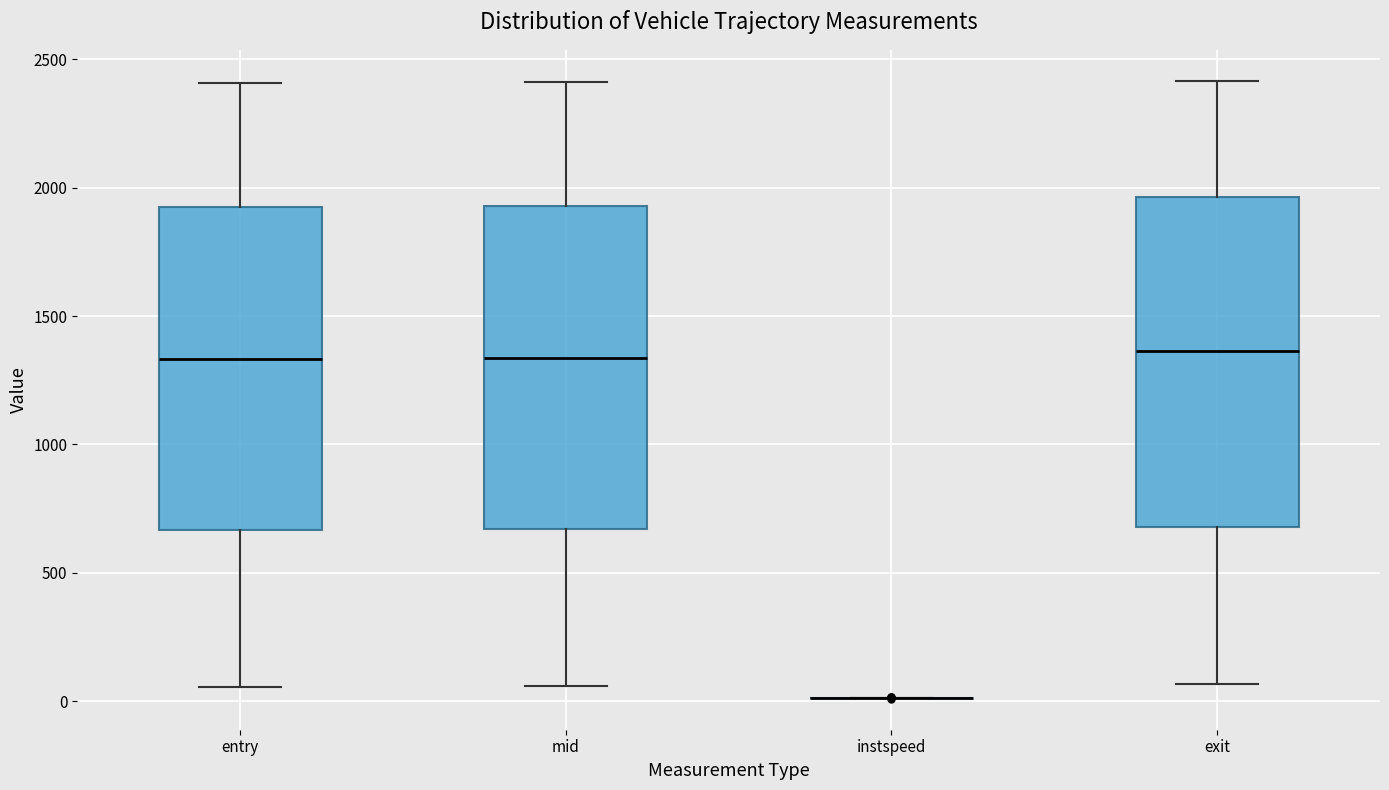

Reading left to right, transcribe this box plot: for each box, give where its median line is, the range the box spans, and where its two whiskers end, as read against the y-axis. The values are not printed on the chart, so give them approximately, as read against the axis.

entry: median 1350, box 650 to 1900, whiskers 50 to 2400
mid: median 1350, box 650 to 1950, whiskers 50 to 2400
instspeed: box collapsed to a line at 0, whiskers 0 to 0
exit: median 1350, box 700 to 1950, whiskers 50 to 2400